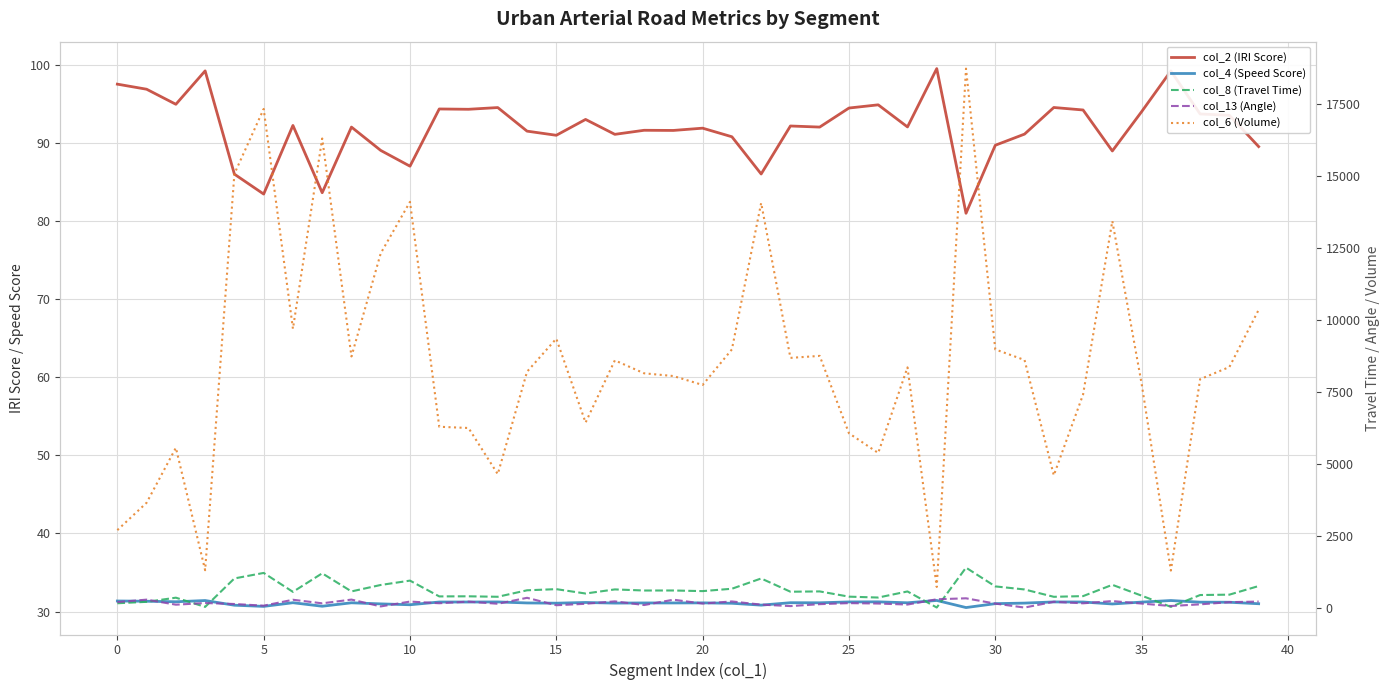

Which has a higher value, 36 or 17?

36